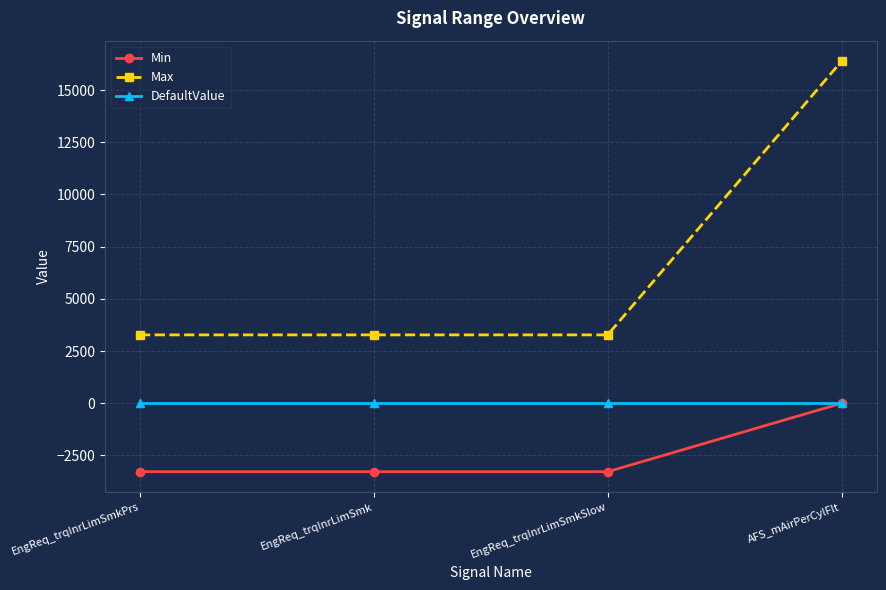

Reading right to left, transcribe all the data shown in this chart.

Min: 0.0	-3276.8	-3276.8	-3276.8
Max: 16383.0	3276.7	3276.7	3276.7
DefaultValue: 0.0	0.0	0.0	0.0